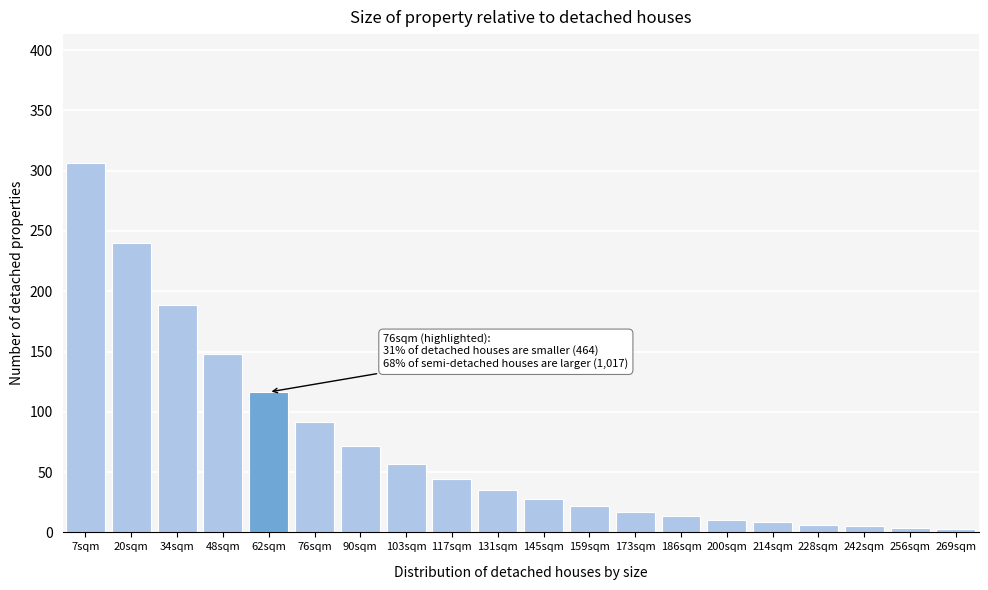

What is the difference between the maximum and minimum values?

302.9